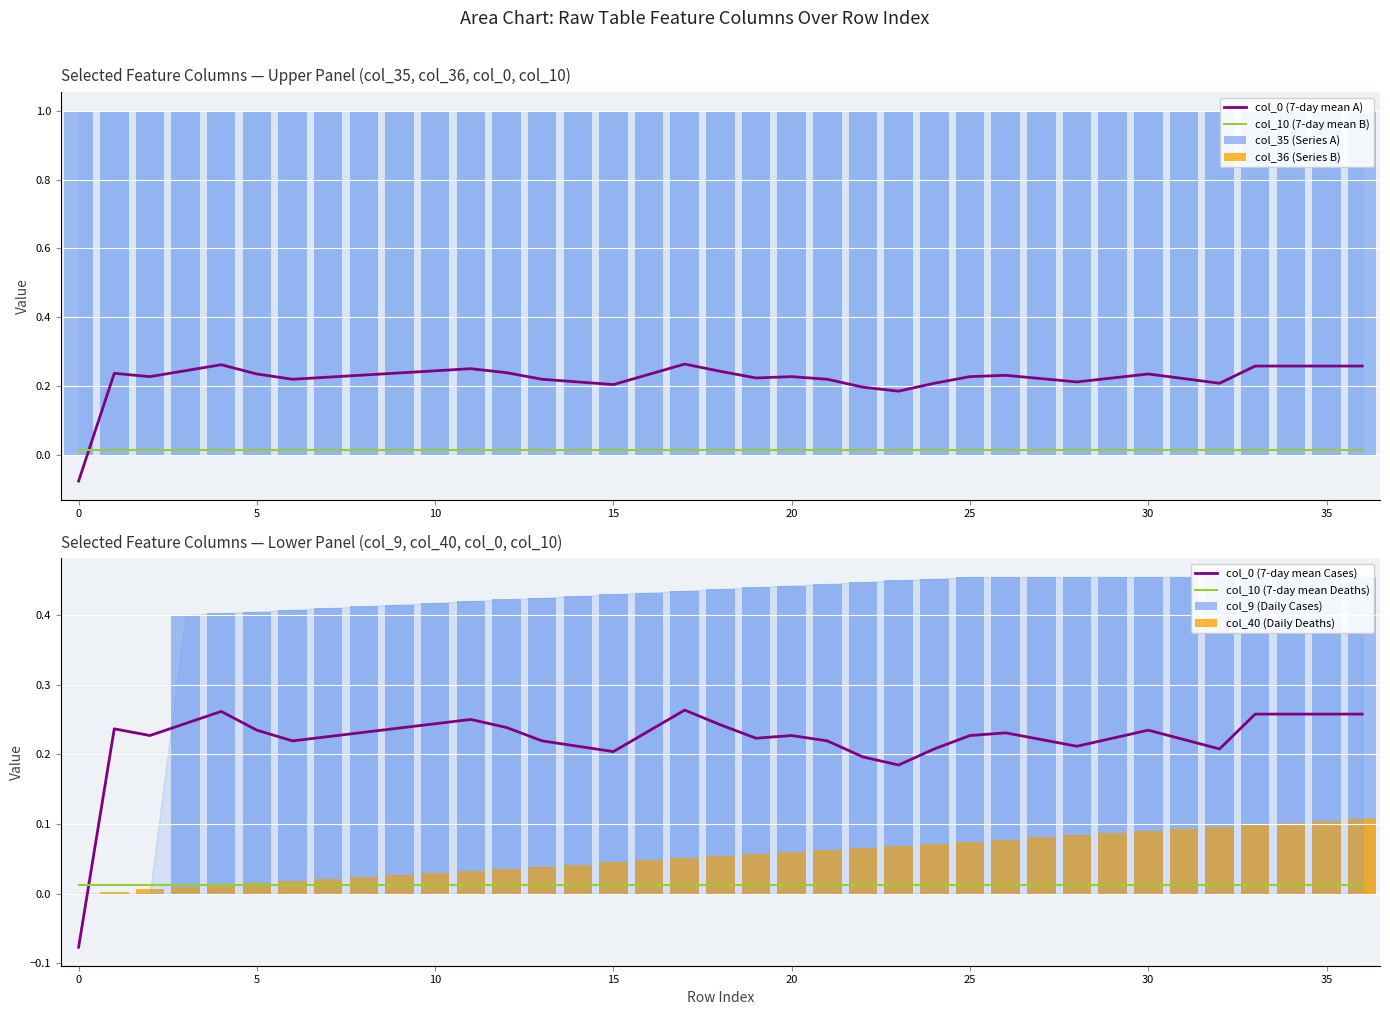

The value of col_40 at 24 is 0.1. True or false?

True